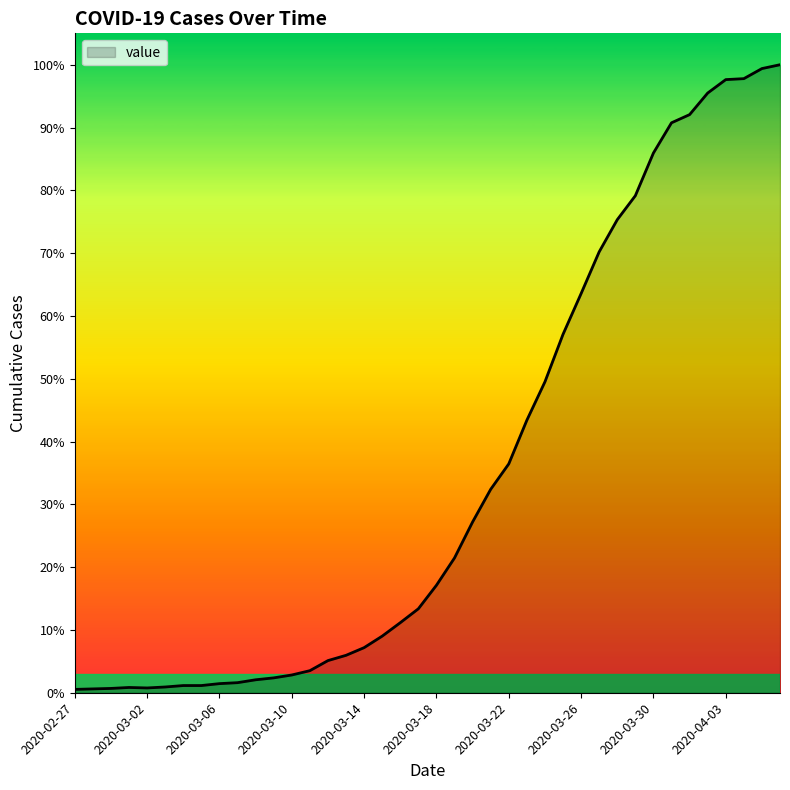

Does the chart display data point markers on the line(s)?

No